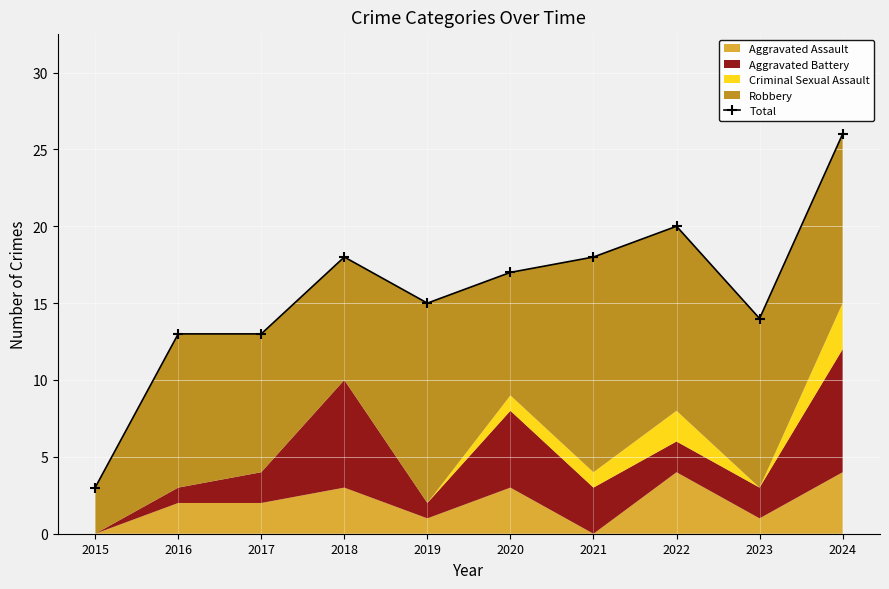

What is the approximate value at 2022?

20